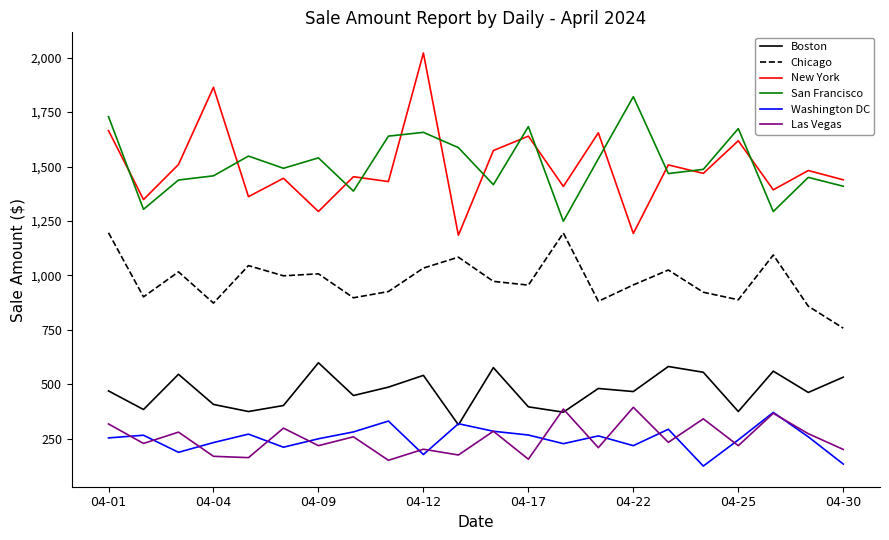

What is the sum of all Boston values?

10344.8